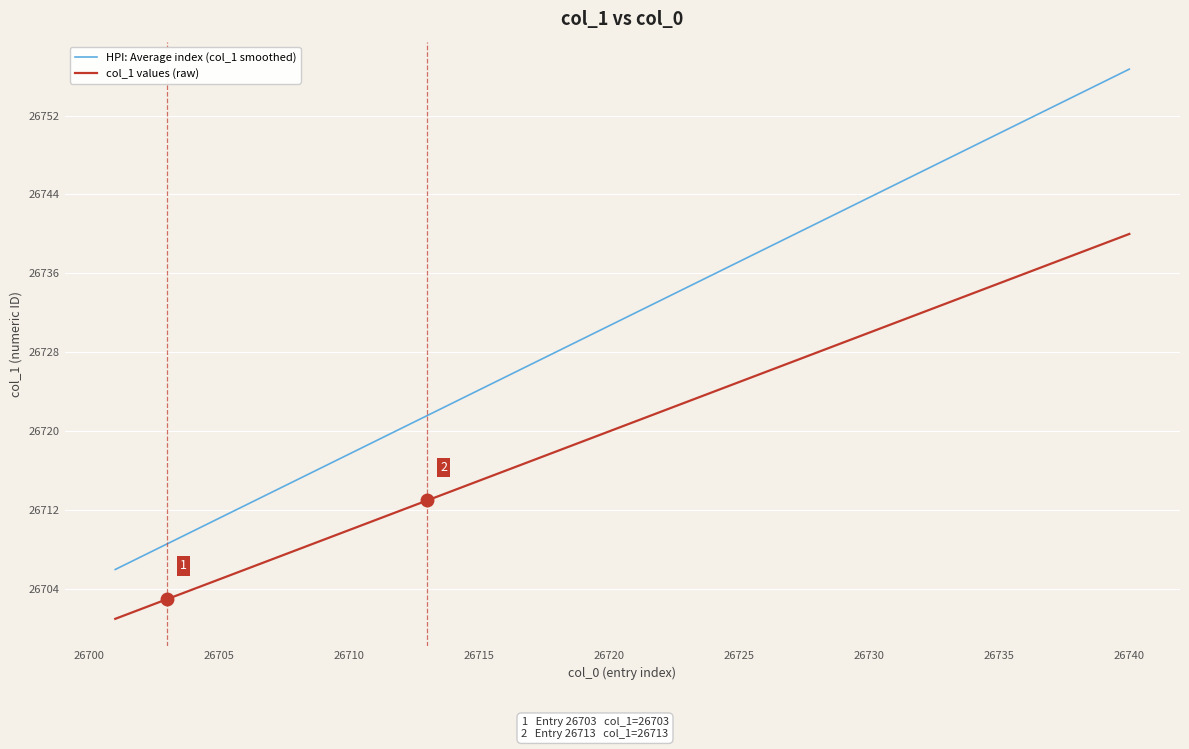

True or false: col_1 values (raw) and HPI: Average index (col_1 smoothed) cross at least once.

False